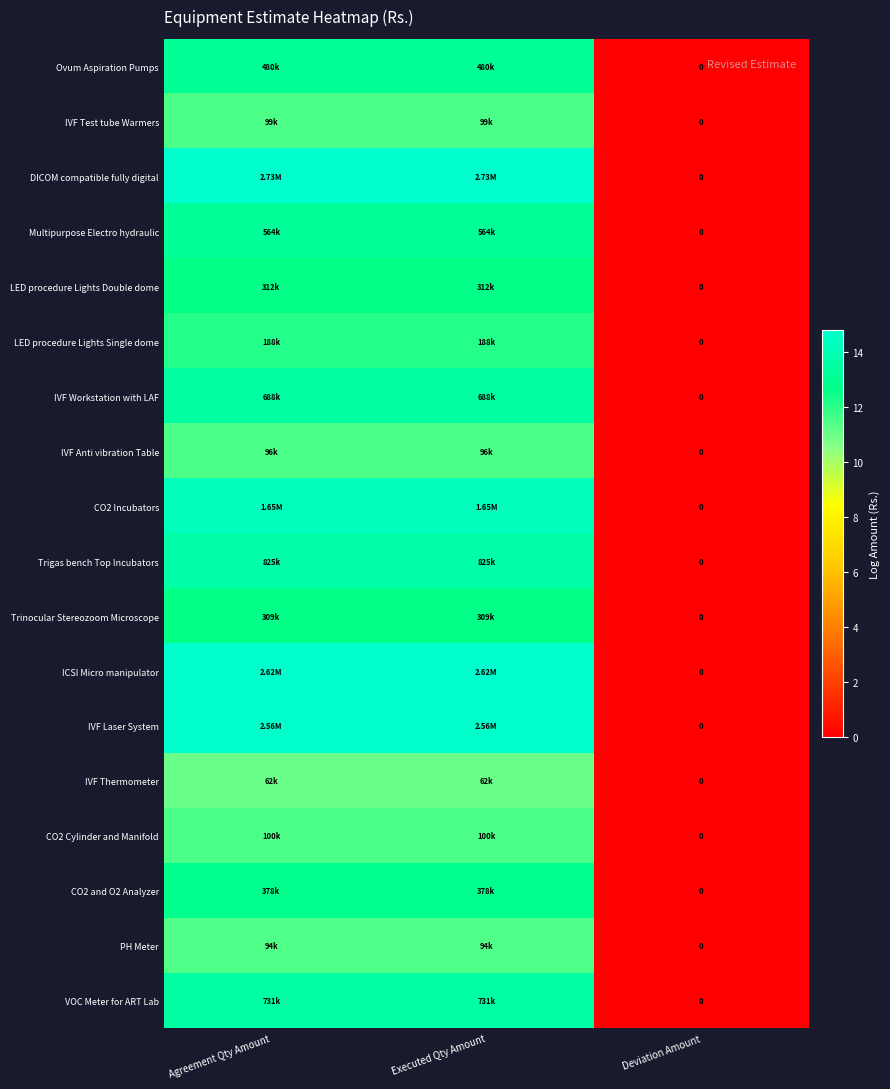

Read the Ovum Aspiration Pumps value at Executed Qty Amount.

13.1